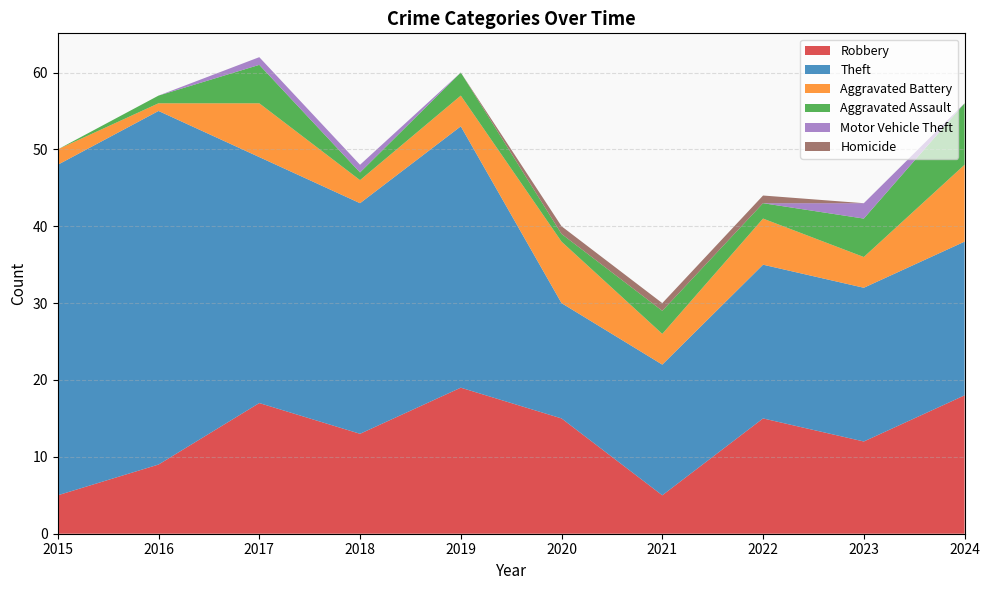

Reading left to right, transcribe all the data shown in this chart.

Robbery: 2015=5	2016=9	2017=17	2018=13	2019=19	2020=15	2021=5	2022=15	2023=12	2024=18
Theft: 2015=43	2016=46	2017=32	2018=30	2019=34	2020=15	2021=17	2022=20	2023=20	2024=20
Aggravated Battery: 2015=2	2016=1	2017=7	2018=3	2019=4	2020=8	2021=4	2022=6	2023=4	2024=10
Aggravated Assault: 2015=0	2016=1	2017=5	2018=1	2019=3	2020=1	2021=3	2022=2	2023=5	2024=8
Motor Vehicle Theft: 2015=0	2016=0	2017=1	2018=1	2019=0	2020=0	2021=0	2022=0	2023=2	2024=0
Homicide: 2015=0	2016=0	2017=0	2018=0	2019=0	2020=1	2021=1	2022=1	2023=0	2024=0